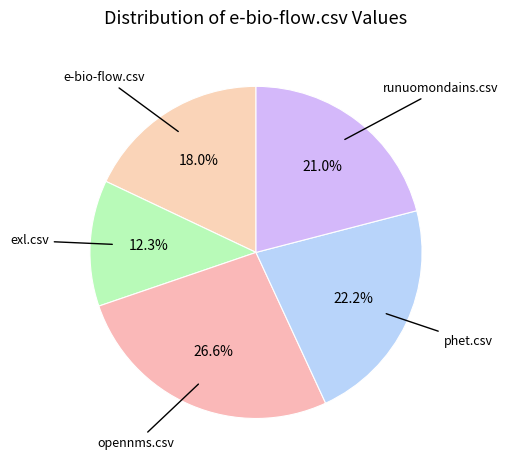

What is the largest slice in the pie chart?

opennms.csv